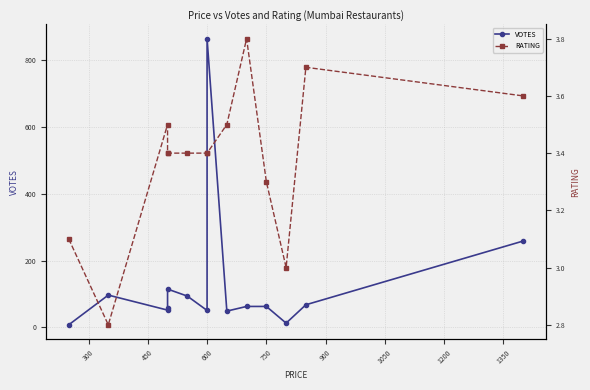

Which series changed the most between 450 and 1350?

VOTES